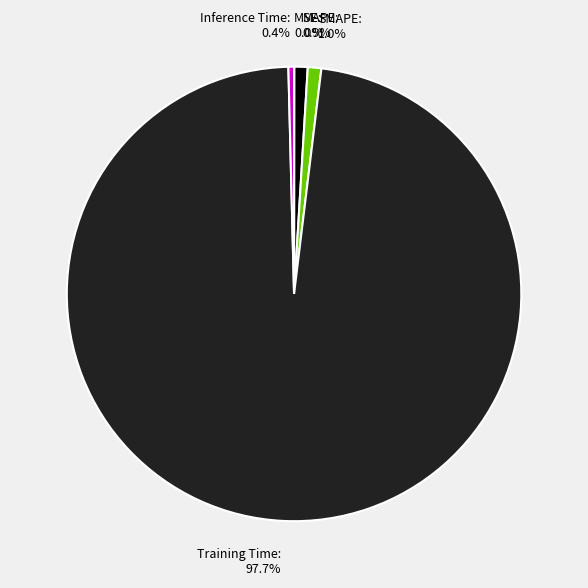

Is there a majority slice in this chart?

Yes